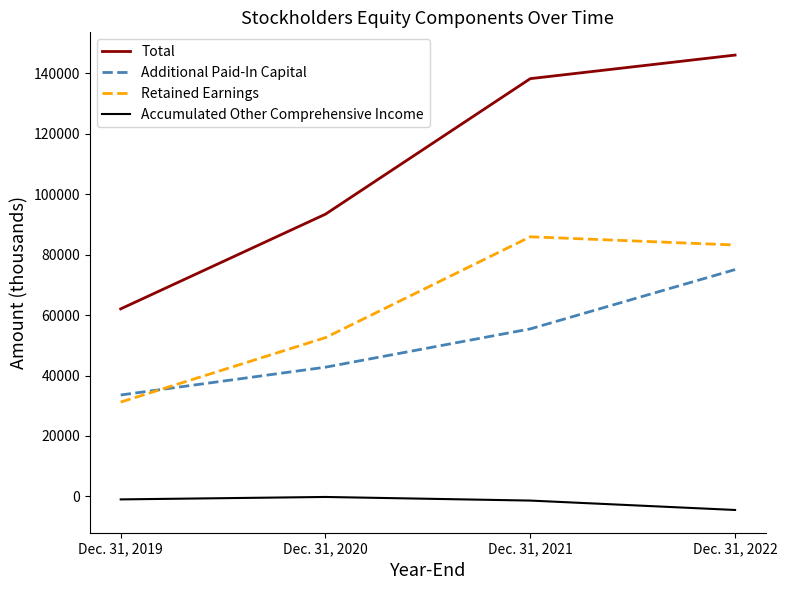

What are all the series names shown in the legend?

Total, Additional Paid-In Capital, Retained Earnings, Accumulated Other Comprehensive Income